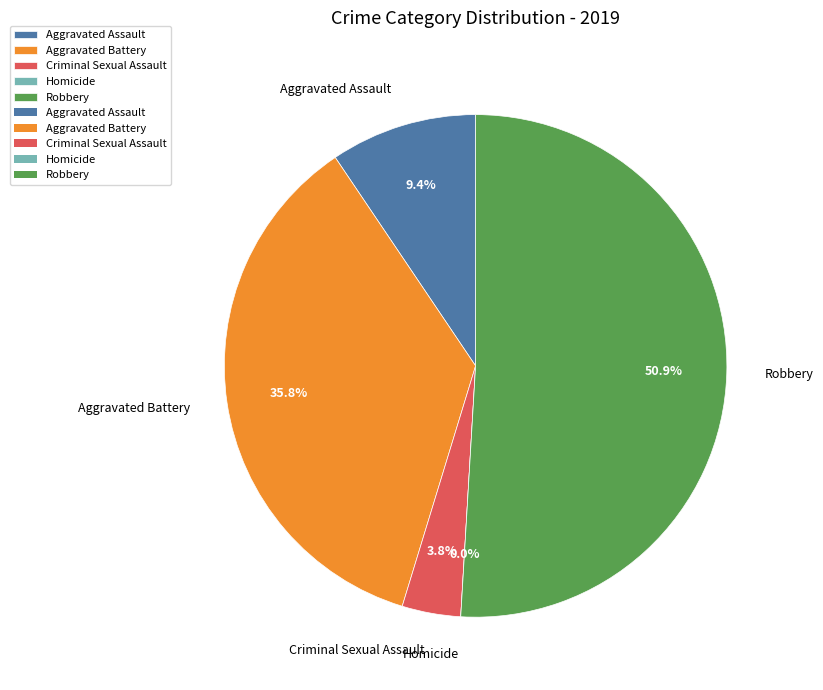

What percentage is the Criminal Sexual Assault slice, to the nearest percent?

4%